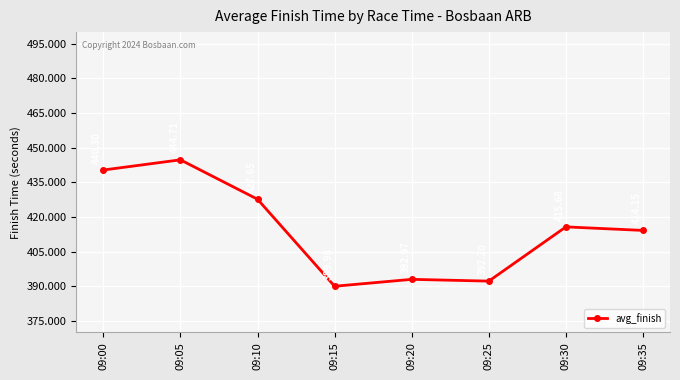

Does the chart display data point markers on the line(s)?

Yes